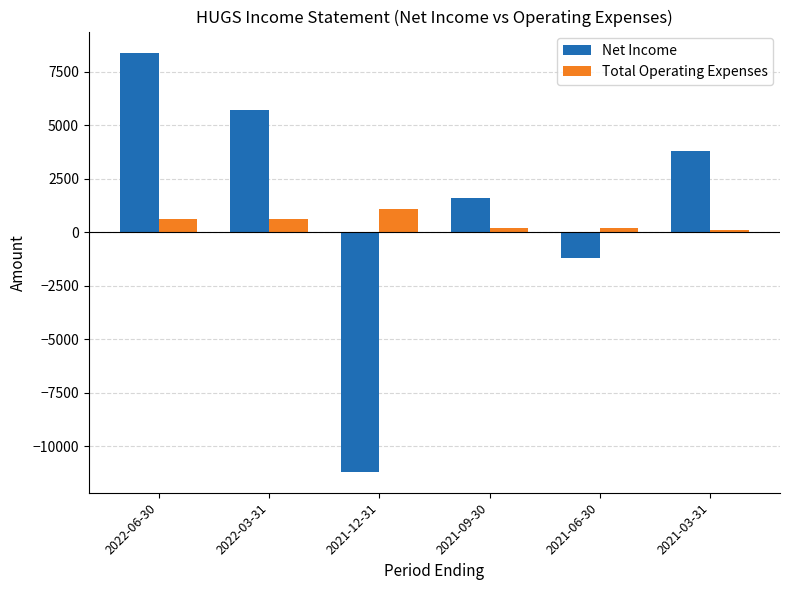

Which series has the largest total across all categories?

Net Income